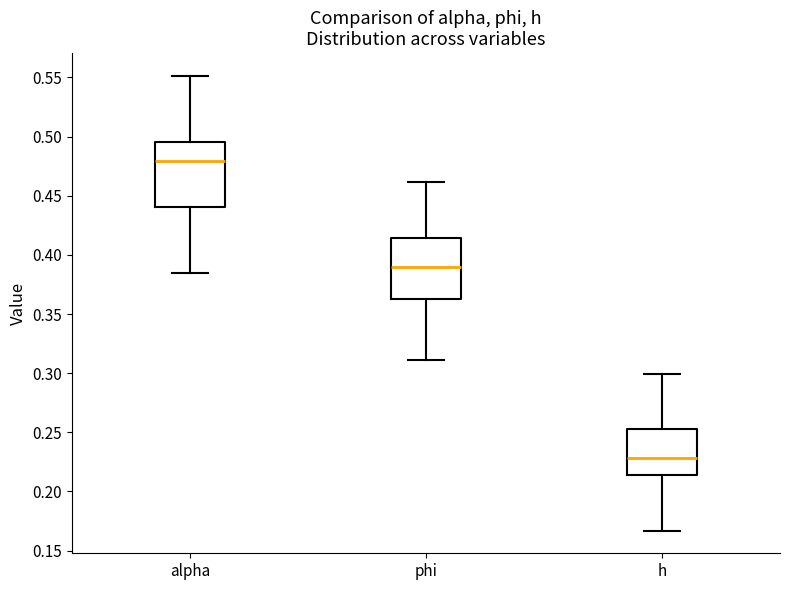

Which box has the highest median line?

alpha